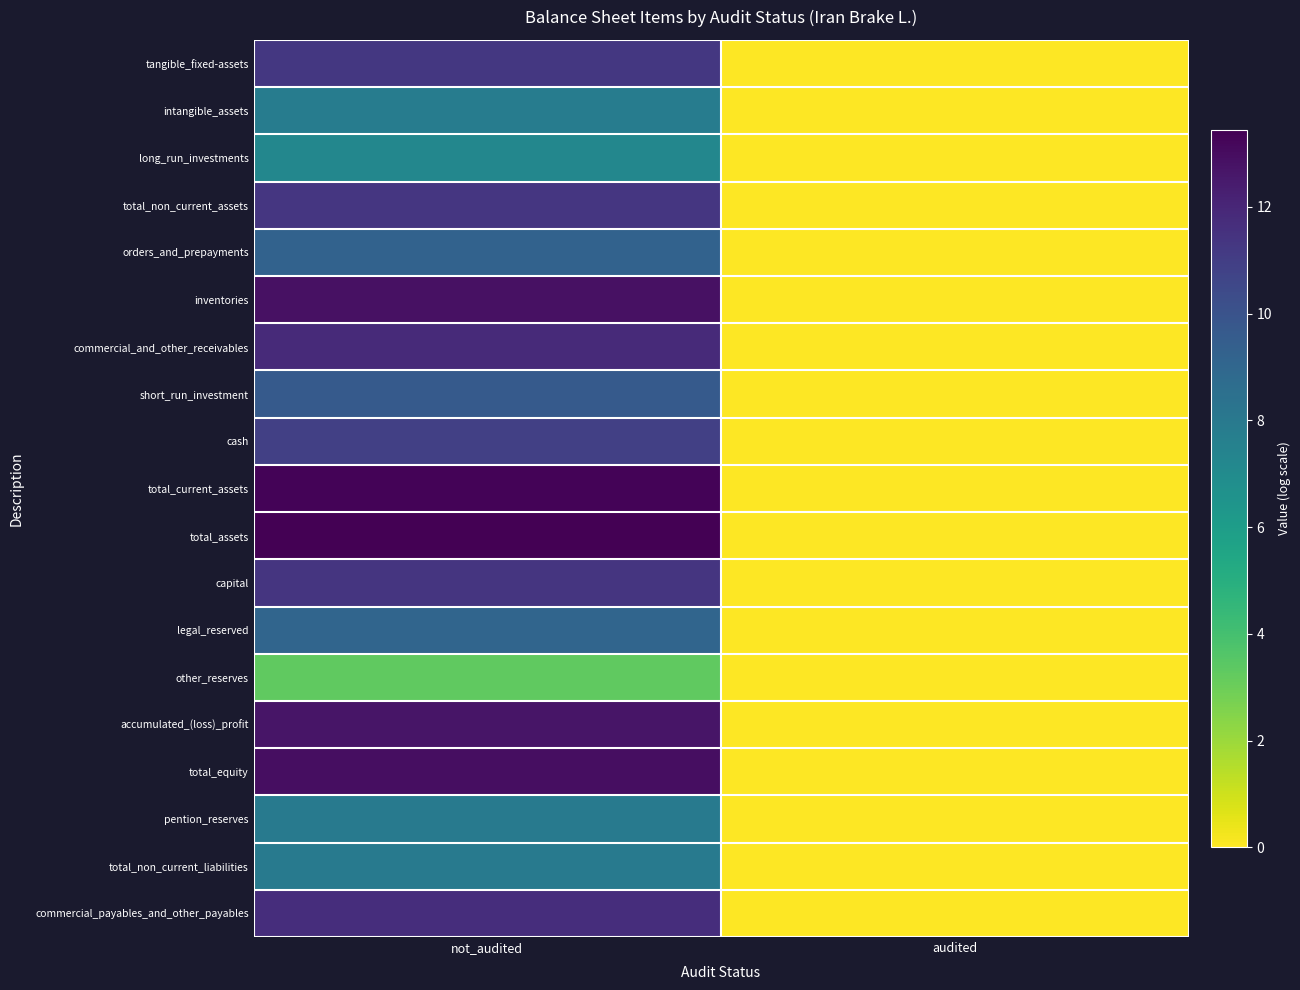

Reading left to right, what are all the values shown in this chart?

tangible_fixed-assets: not_audited=11.3	audited=0.0
intangible_assets: not_audited=7.8	audited=0.0
long_run_investments: not_audited=7.2	audited=0.0
total_non_current_assets: not_audited=11.3	audited=0.0
orders_and_prepayments: not_audited=9.2	audited=0.0
inventories: not_audited=12.9	audited=0.0
commercial_and_other_receivables: not_audited=11.9	audited=0.0
short_run_investment: not_audited=9.7	audited=0.0
cash: not_audited=10.9	audited=0.0
total_current_assets: not_audited=13.3	audited=0.0
total_assets: not_audited=13.4	audited=0.0
capital: not_audited=11.4	audited=0.0
legal_reserved: not_audited=9.1	audited=0.0
other_reserves: not_audited=3.3	audited=0.0
accumulated_(loss)_profit: not_audited=12.7	audited=0.0
total_equity: not_audited=13.0	audited=0.0
pention_reserves: not_audited=8.0	audited=0.0
total_non_current_liabilities: not_audited=8.0	audited=0.0
commercial_payables_and_other_payables: not_audited=11.7	audited=0.0